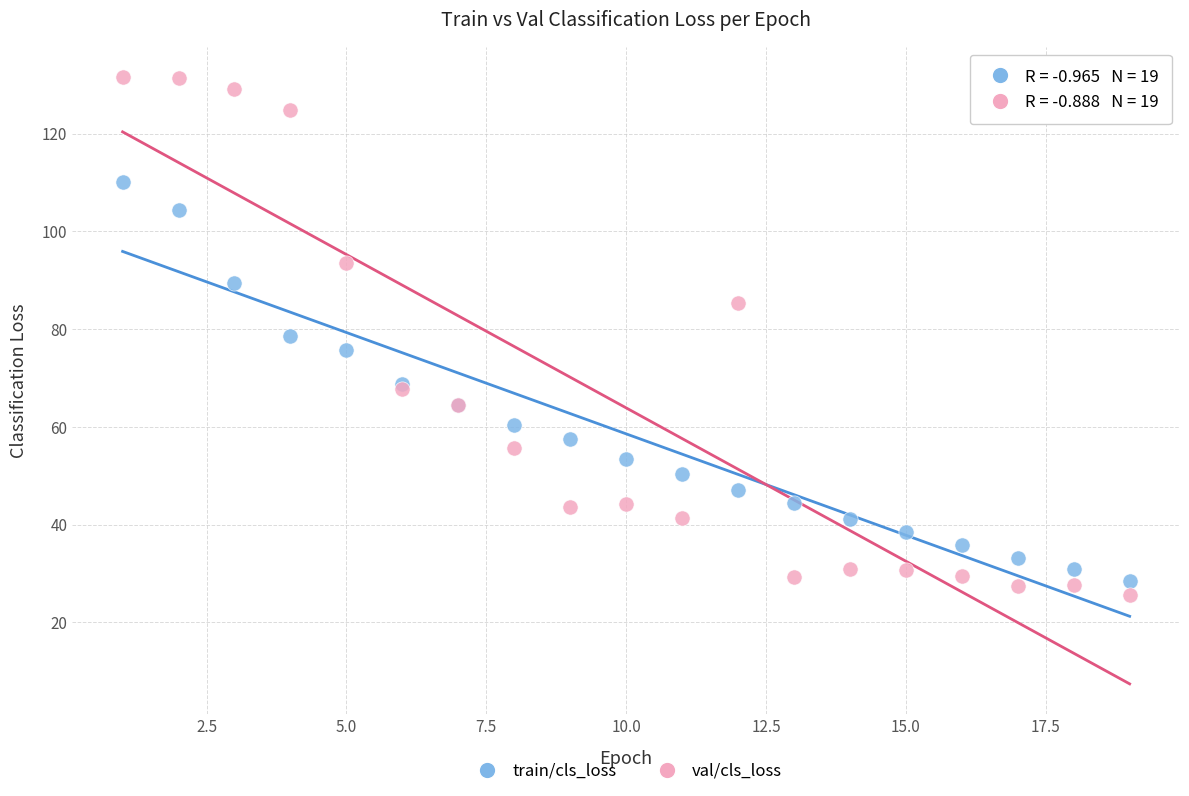

What is the X range (max minus min) for the scatter plot?

18.0